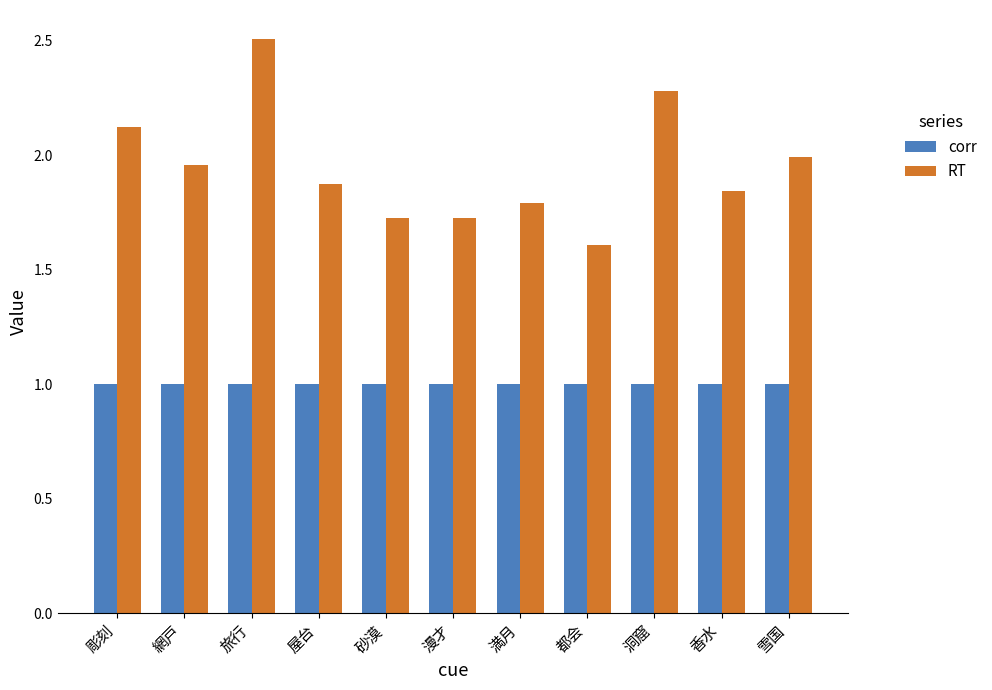

What is the greatest value displayed?

2.5